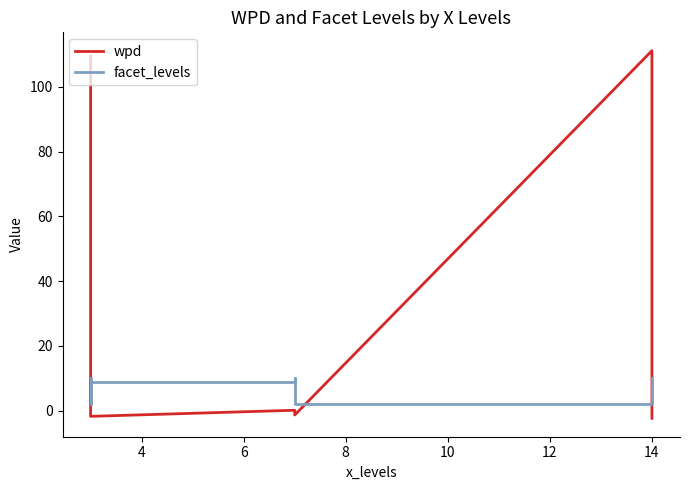

Which has a higher value, 8 or 14?

14